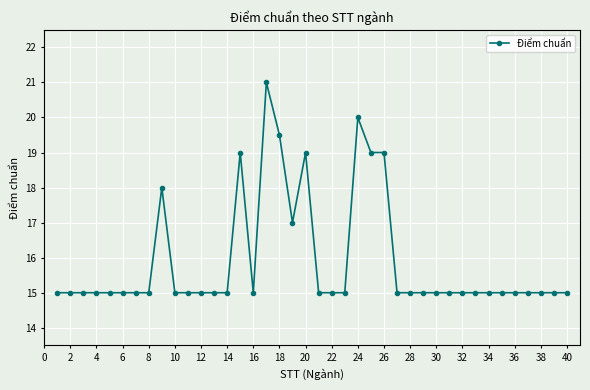

What is the value of the 12th point from the left?

15.0